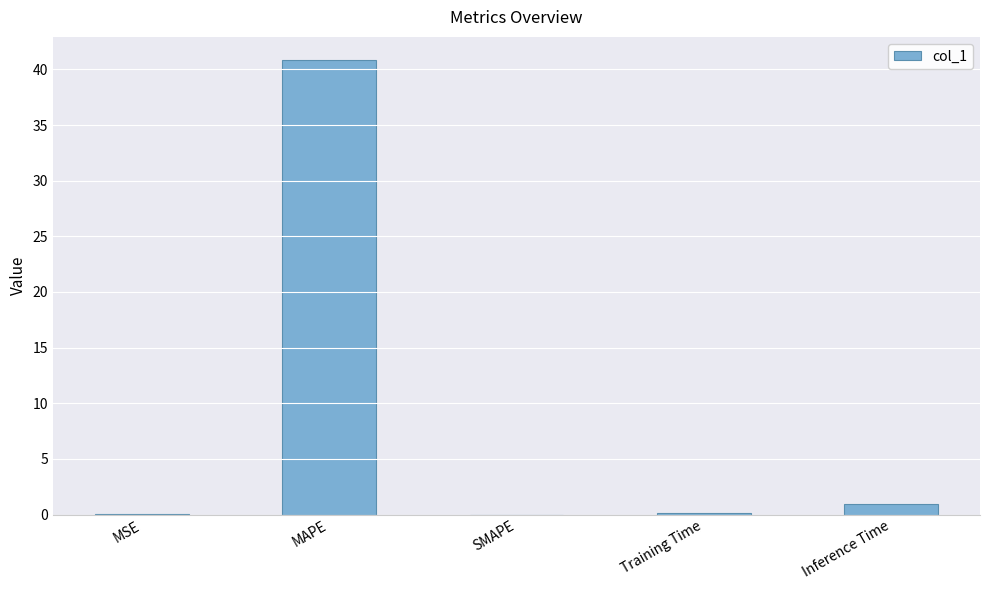

Are the bars grouped side by side (vs. stacked)?

No